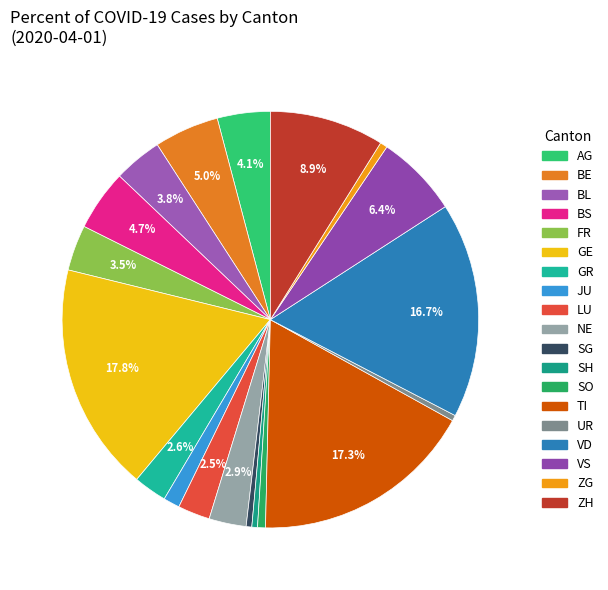

How many segments does this pie chart have?

19